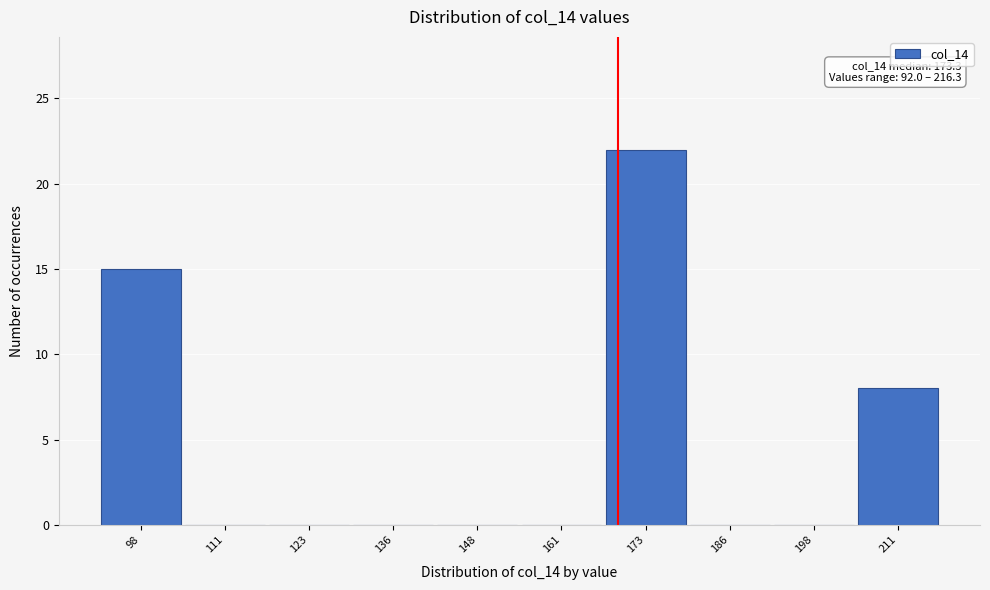

Which range on the x-axis has the tallest bar?

168 to 180